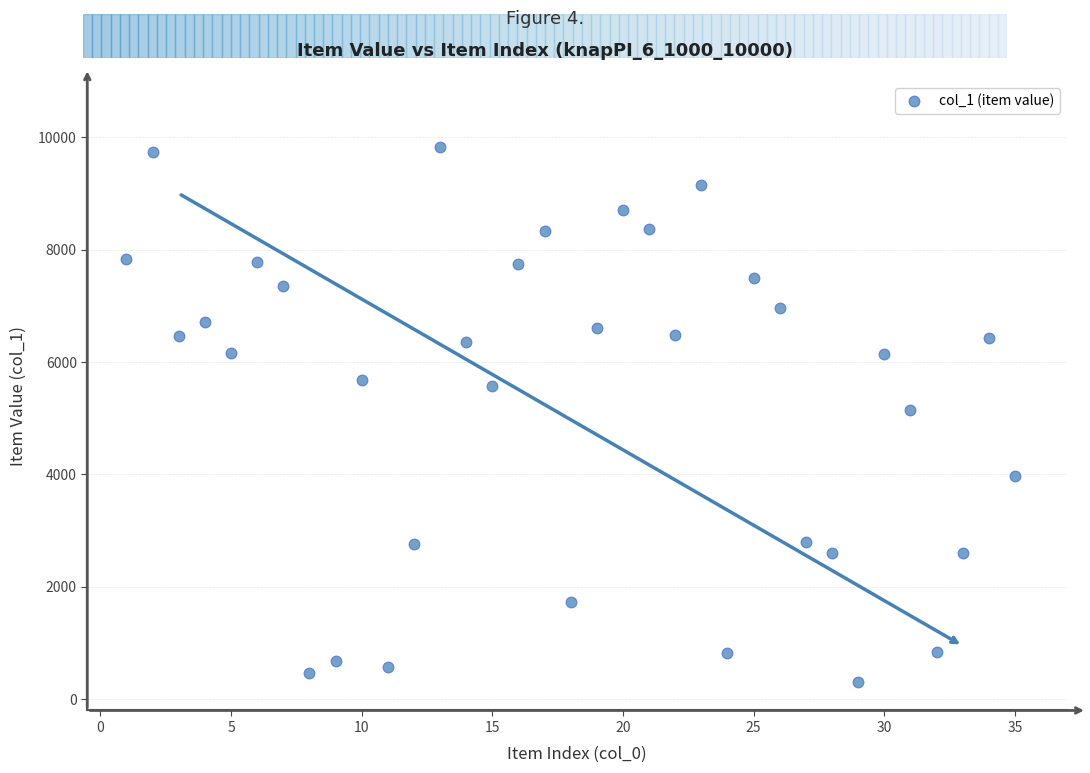

What is the range of X values (max minus min)?

34